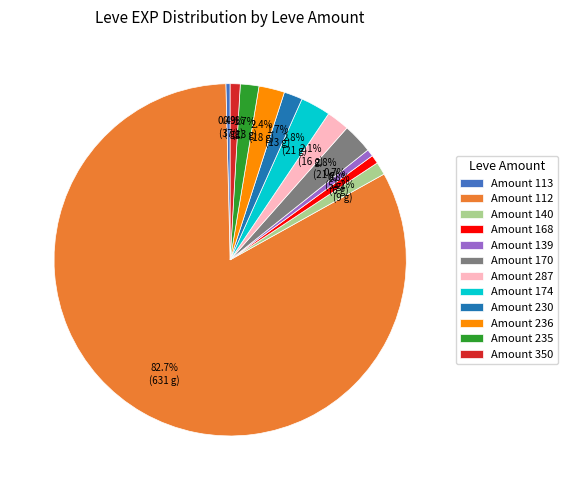

Count the number of slices in the pie.

12